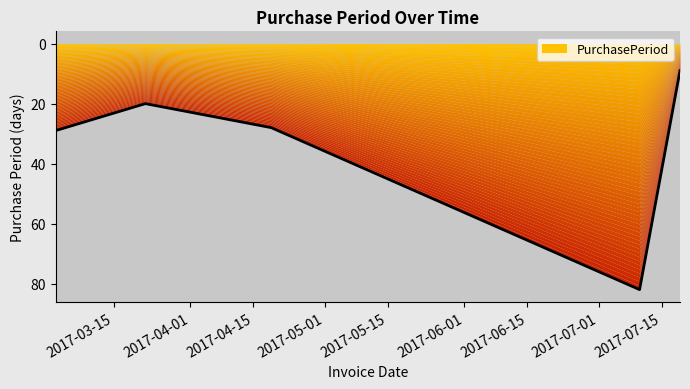

At which label does the data first exceed 28?

2017-03-02